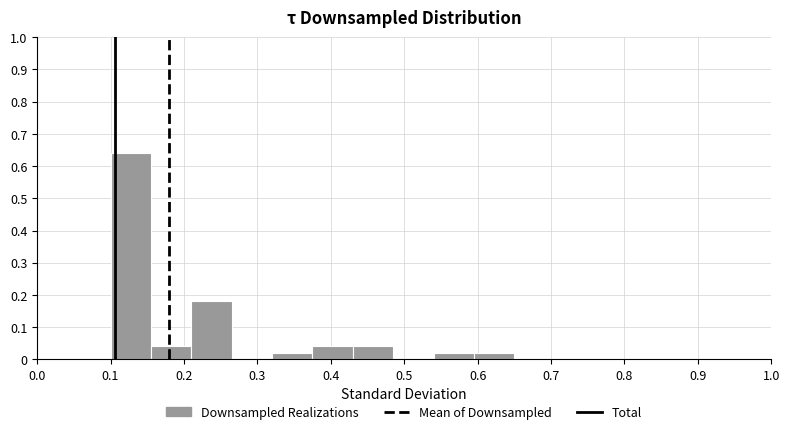

Reading left to right, transcribe this chart: for each bar, give the range it covers on the x-axis and its height. Neither the bar edges nor the heights are printed on the chart, so give them approximately, as read against the axes.

0.100 to 0.155: 0.64
0.155 to 0.210: 0.04
0.210 to 0.265: 0.18
0.265 to 0.320: 0
0.320 to 0.375: 0.02
0.375 to 0.430: 0.04
0.430 to 0.485: 0.04
0.485 to 0.540: 0
0.540 to 0.595: 0.02
0.595 to 0.650: 0.02